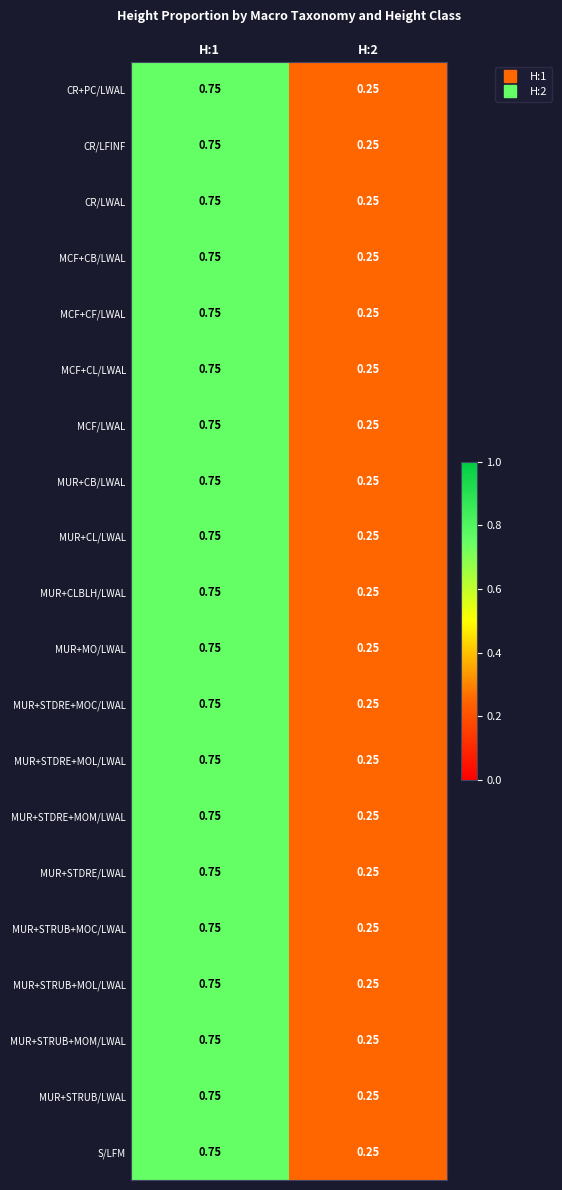

Is the value of MUR+STDRE/LWAL at H:1 greater than the value of MUR+CLBLH/LWAL at H:2?

Yes